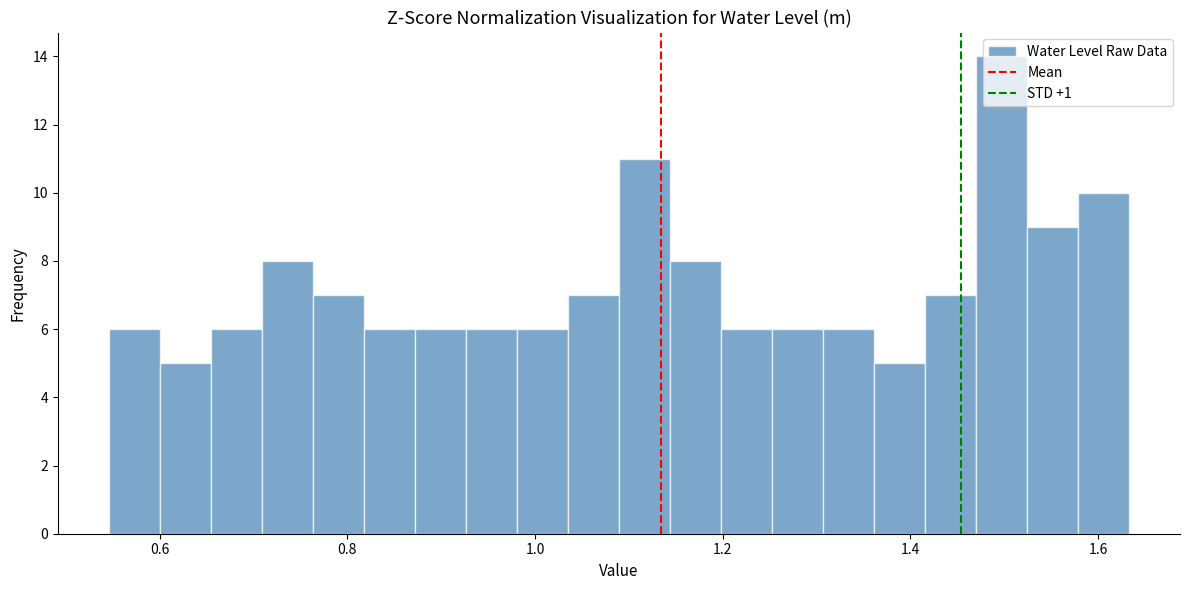

Read against the x-axis, roughly where is the centre of the tallest bar?

1.50